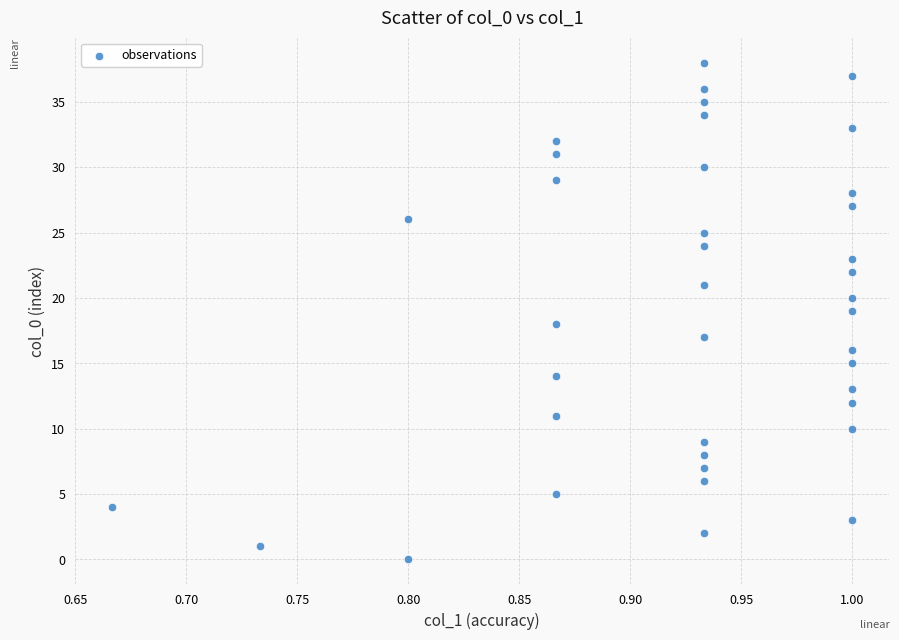

What is the range of Y values (max minus min)?

38